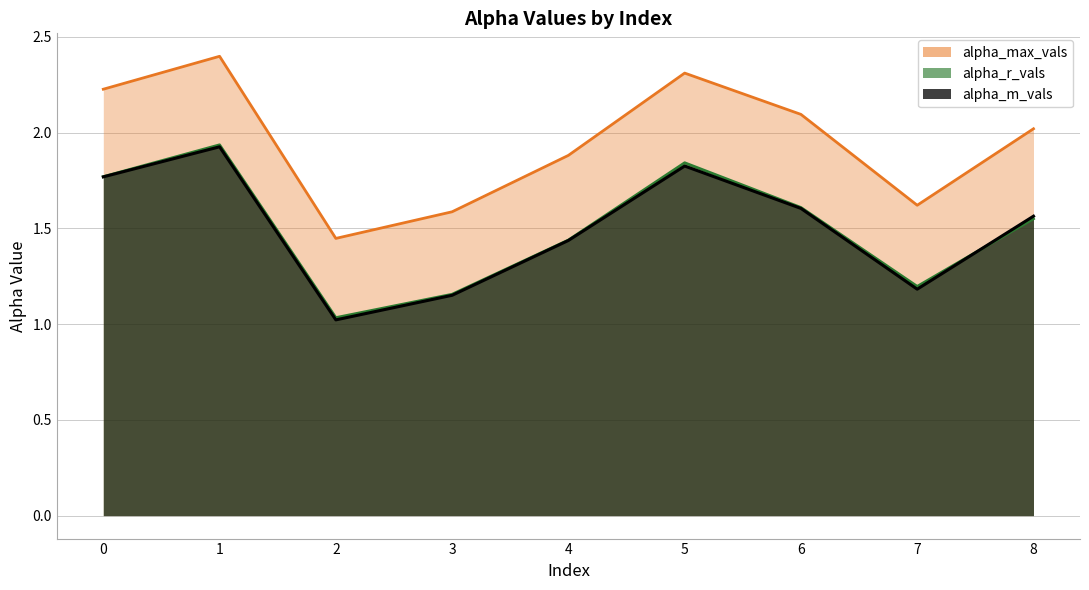

What is the value of the alpha_m_vals point at the 2nd from the left?

1.9